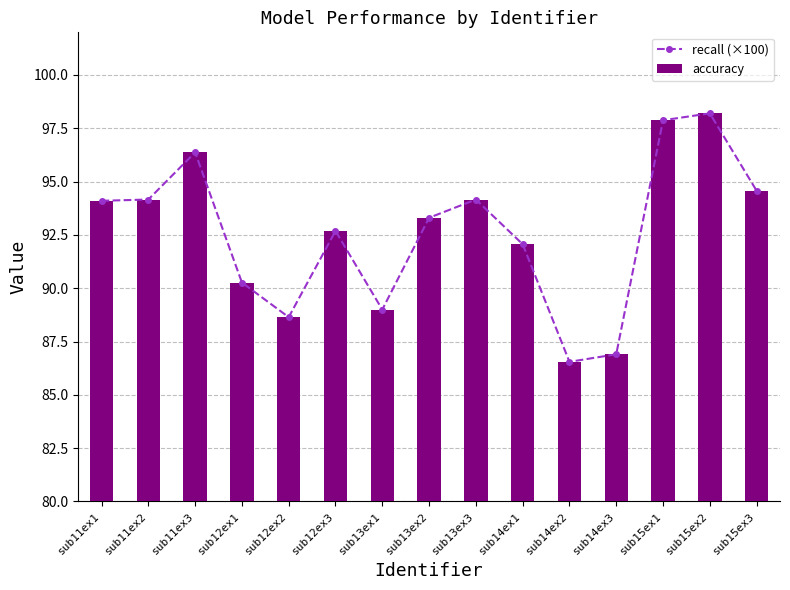

Reading left to right, extract all data points from this chart.

recall (×100): 94.1	94.2	96.4	90.3	88.6	92.7	89.0	93.3	94.2	92.1	86.5	86.9	97.9	98.2	94.6
accuracy: 94.1	94.2	96.4	90.3	88.6	92.7	89.0	93.3	94.2	92.1	86.5	86.9	97.9	98.2	94.6